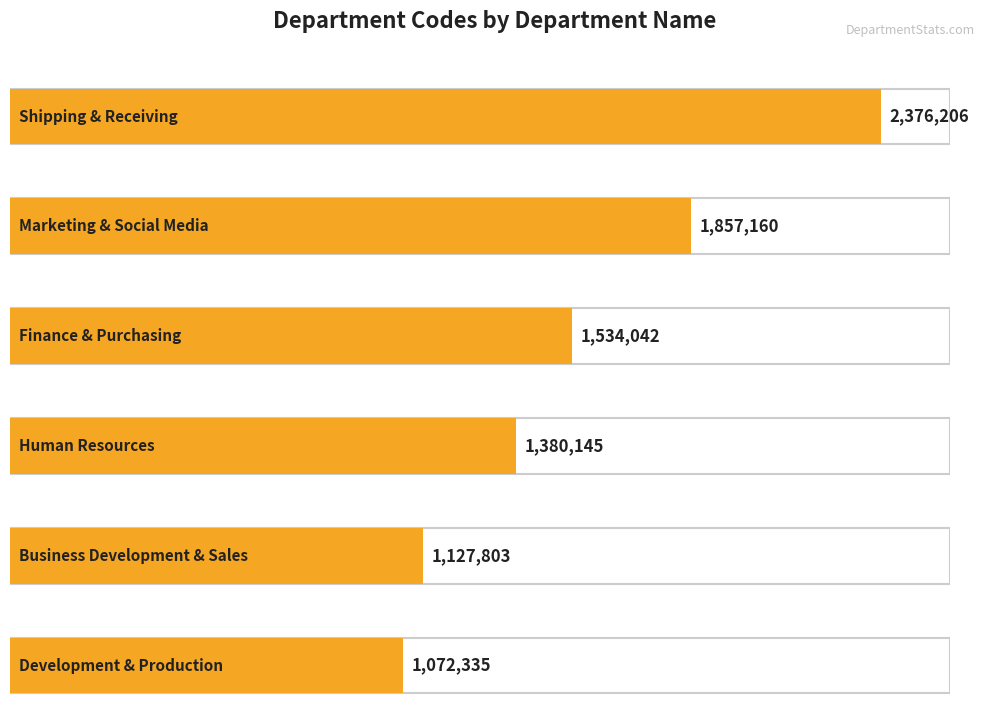

What is the difference between the values at Marketing & Social Media and Human Resources?

477015